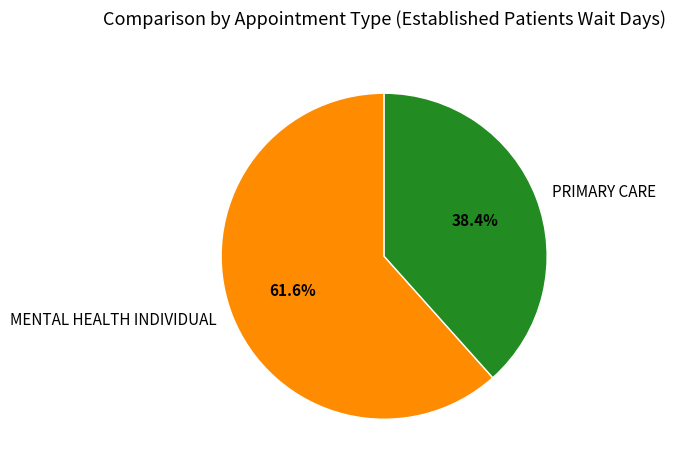

Which slice is the largest?

MENTAL HEALTH INDIVIDUAL